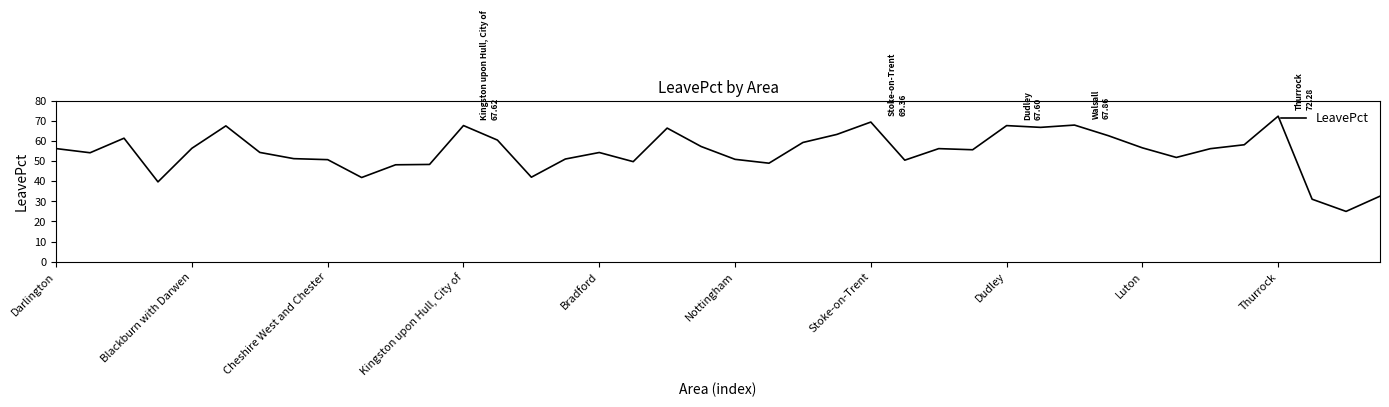

What is the difference between the maximum and minimum values?

47.3